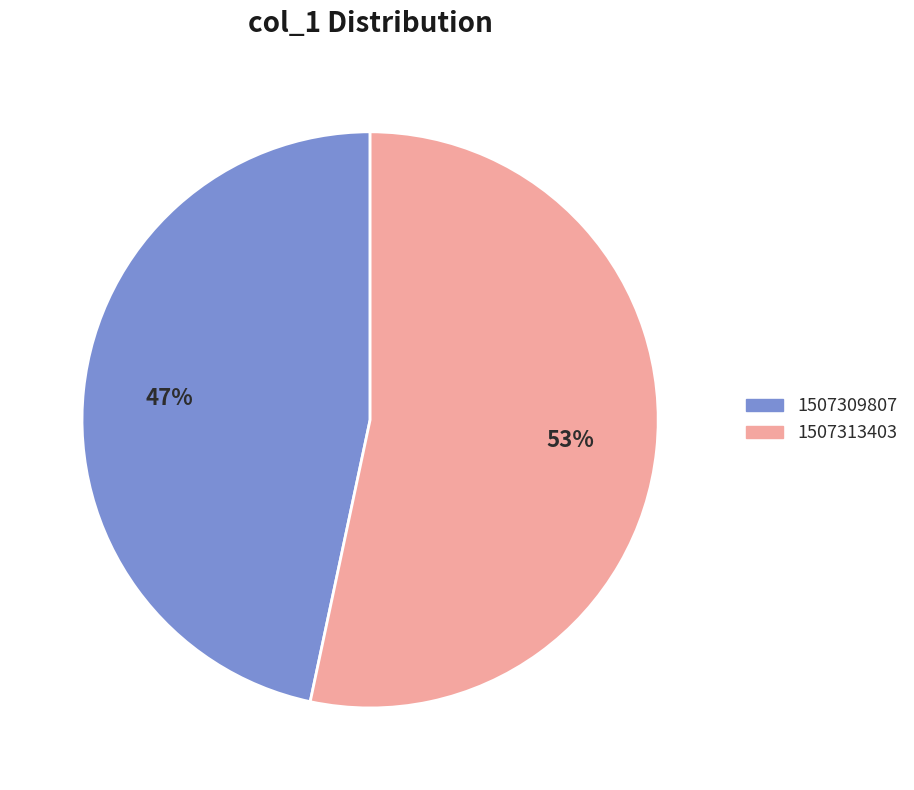

Combined, do 1507309807 and 1507313403 account for over 50%?

Yes